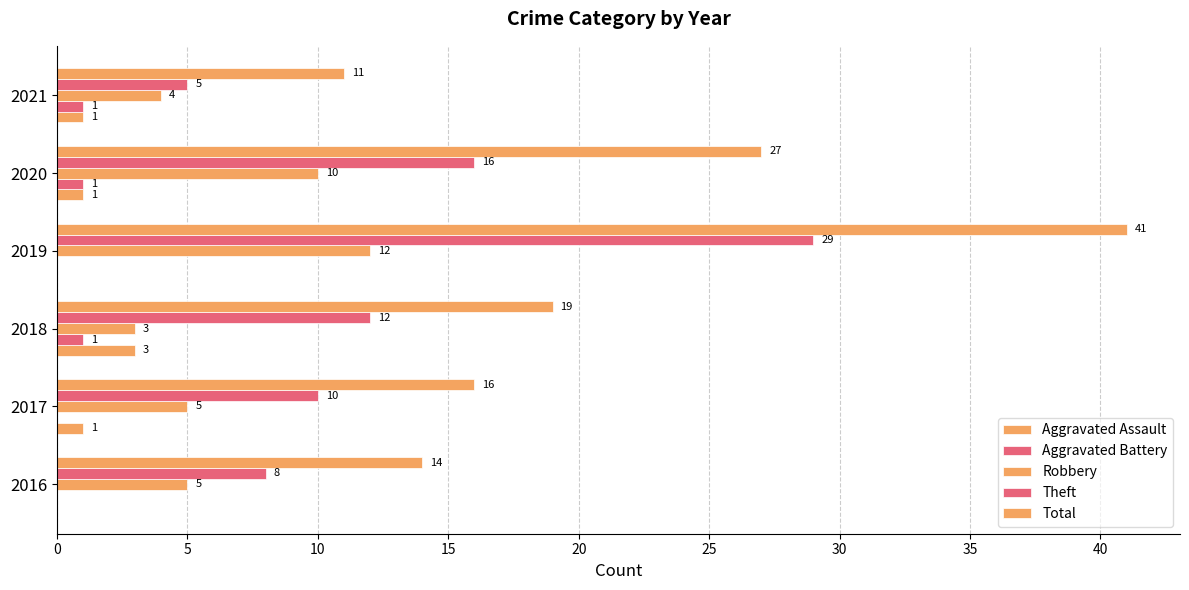

How many distinct data groups are displayed?

5